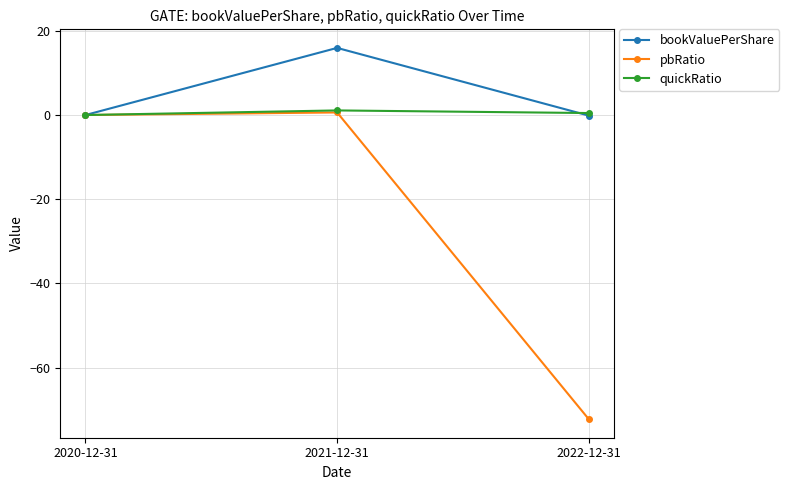

How many series are shown in this chart?

3